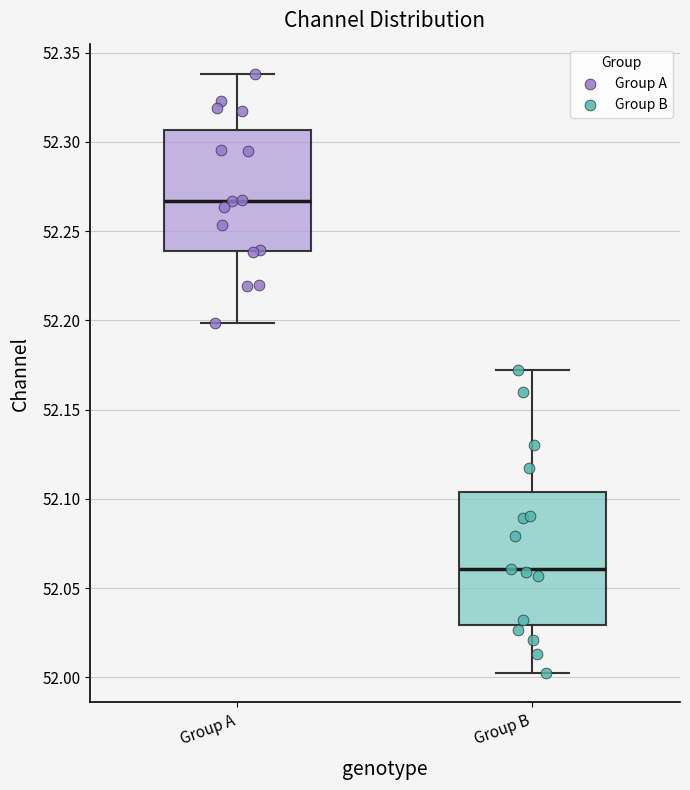

Which box is the tallest, from its lower edge to its upper edge?

Group B